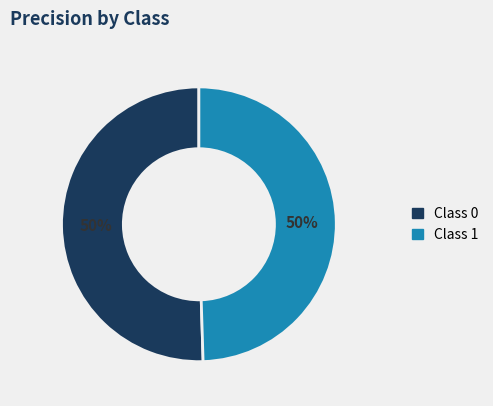

To the nearest percent, what is the average slice percentage?

50%